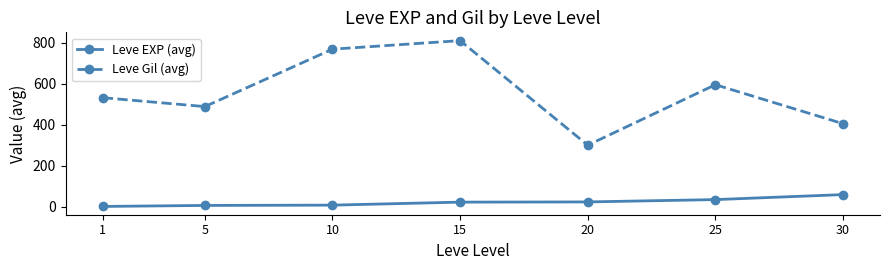

Rank the series at 1 from highest to lowest value.

Leve Gil (avg), Leve EXP (avg)